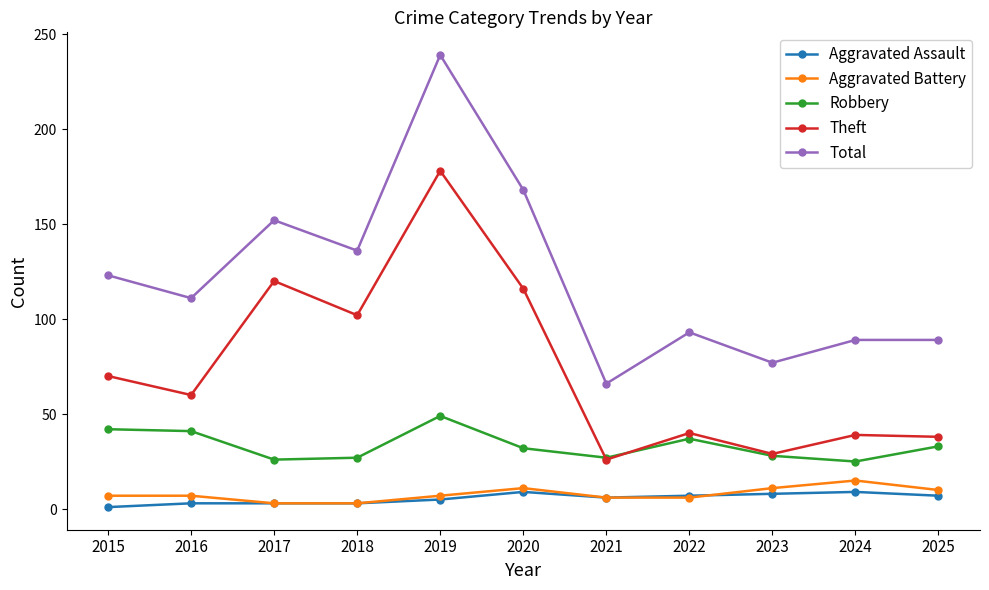

True or false: Aggravated Battery and Theft cross at least once.

False